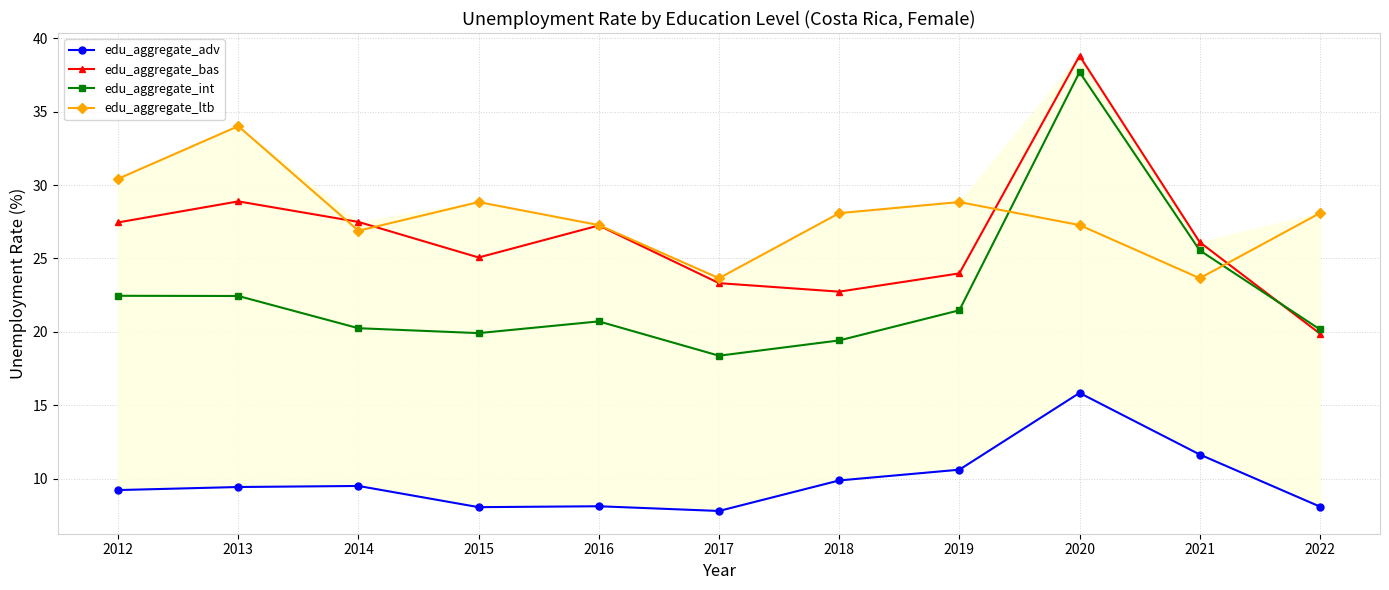

How many interior local peaks does the edu_aggregate_bas series have?

3